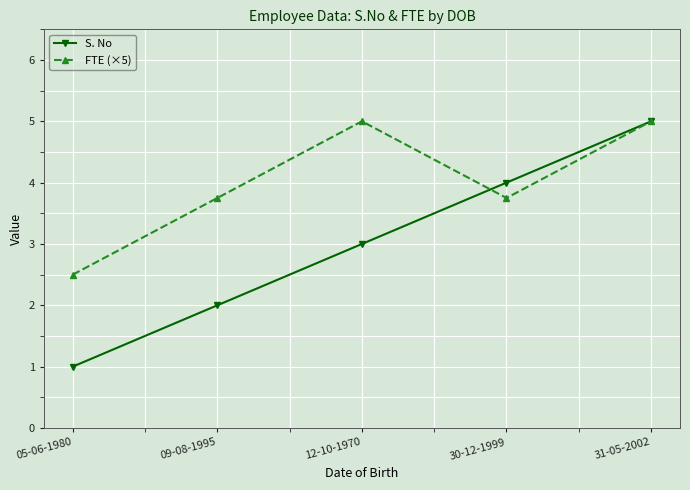

Between which two adjacent categories do S. No and FTE (×5) first intersect?

12-10-1970 and 30-12-1999